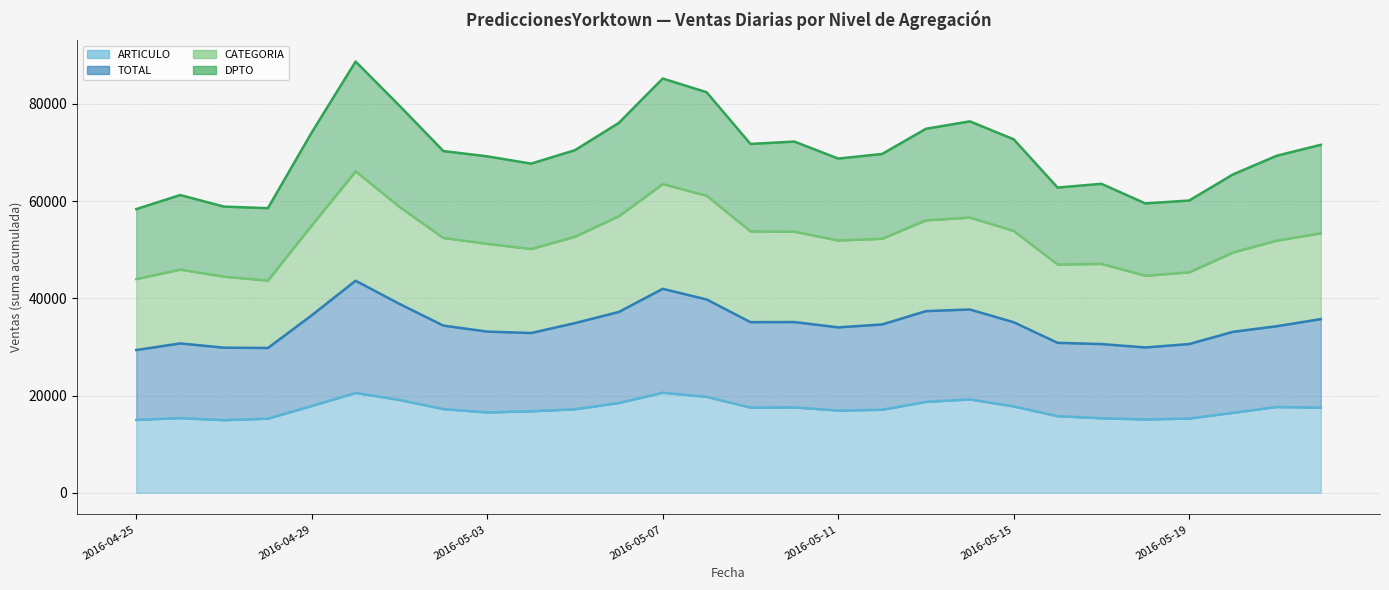

At how many categories does at least one series exceed 59493?

25